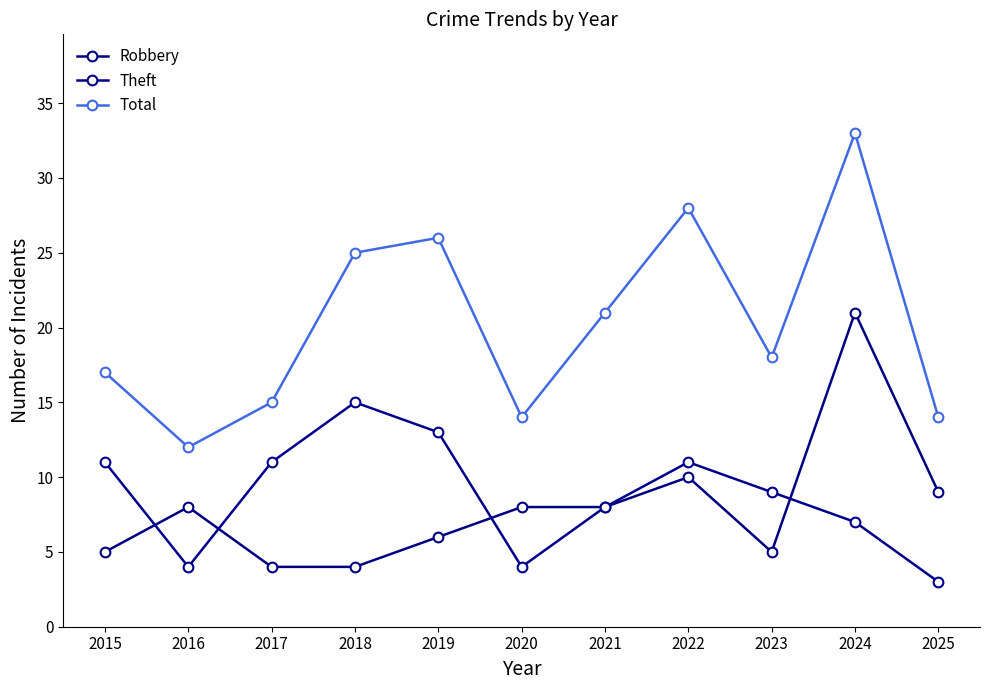

What is the value of the Theft point at the 11th from the left?

3